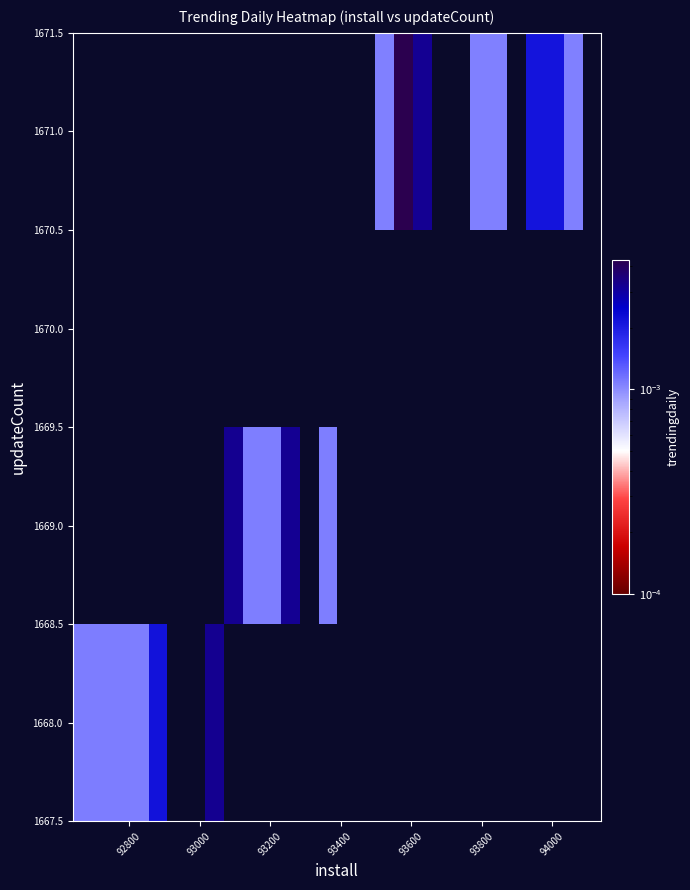

Count the number of data series in this chart.

4